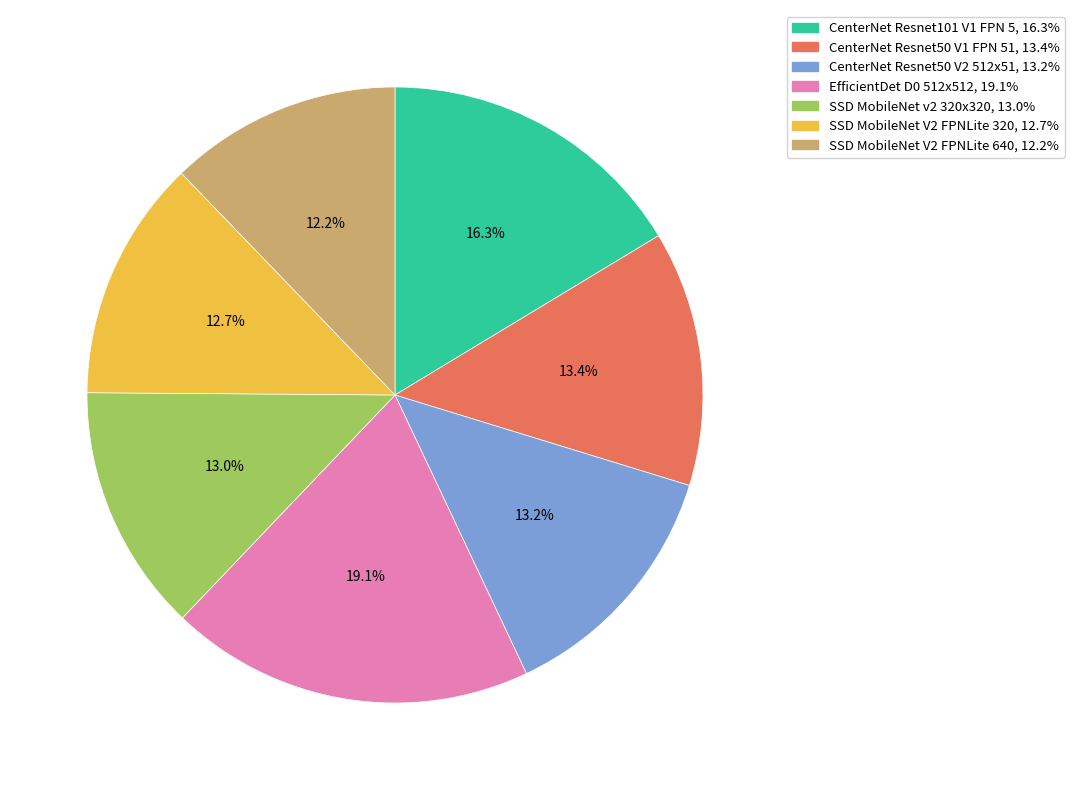

Is there a majority slice in this chart?

No